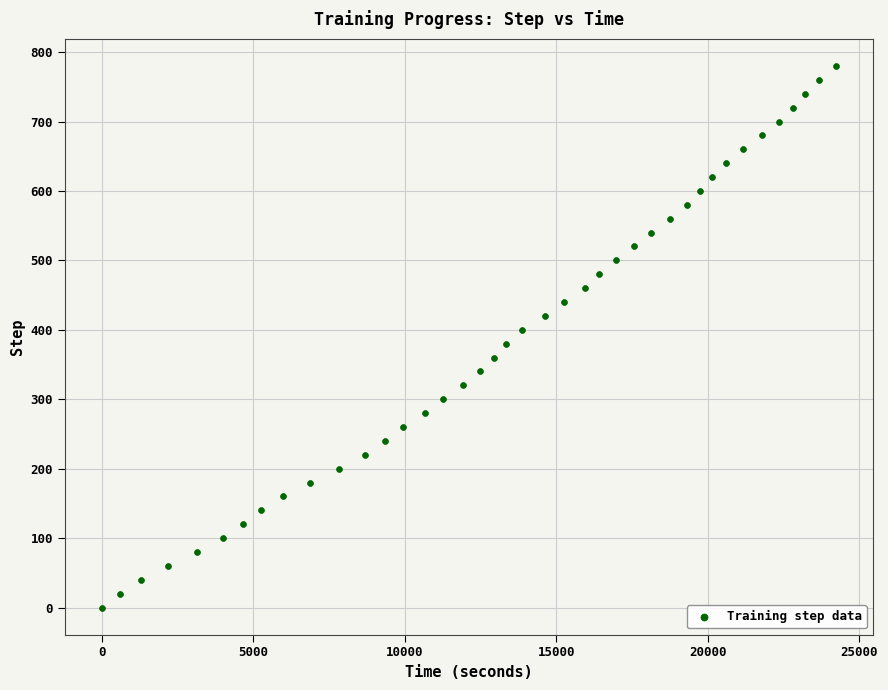

What is the range of Y values (max minus min)?

780